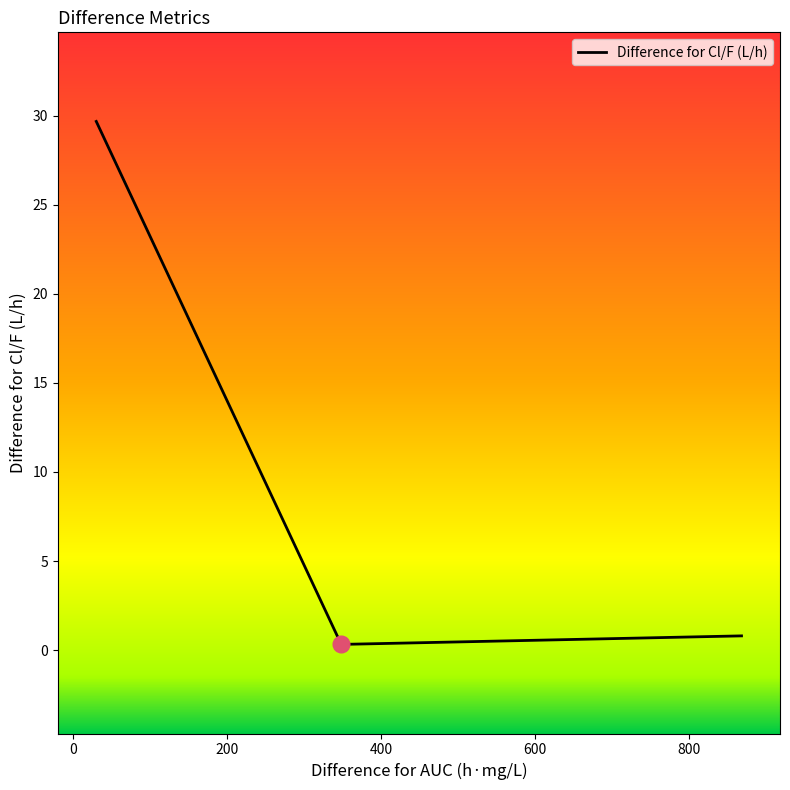

What is the difference between the second highest and minimum values?

0.5